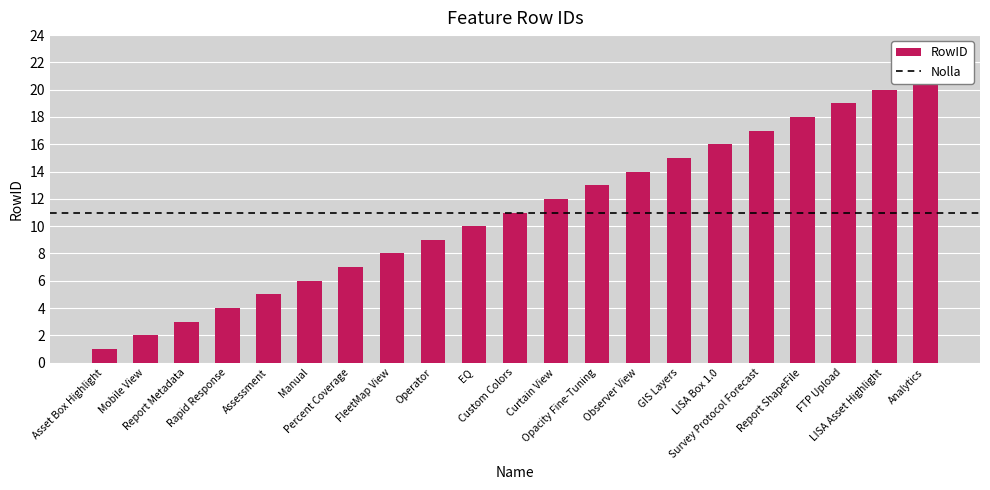

Between Custom Colors and Report Metadata, which is larger?

Custom Colors